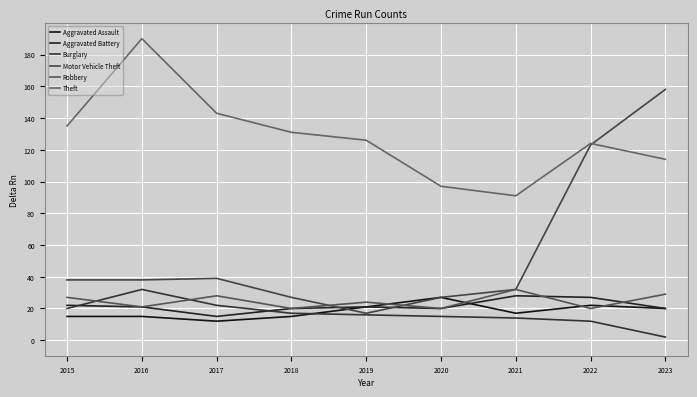

What is the sum of the Theft values at 2016 and 2019?

316